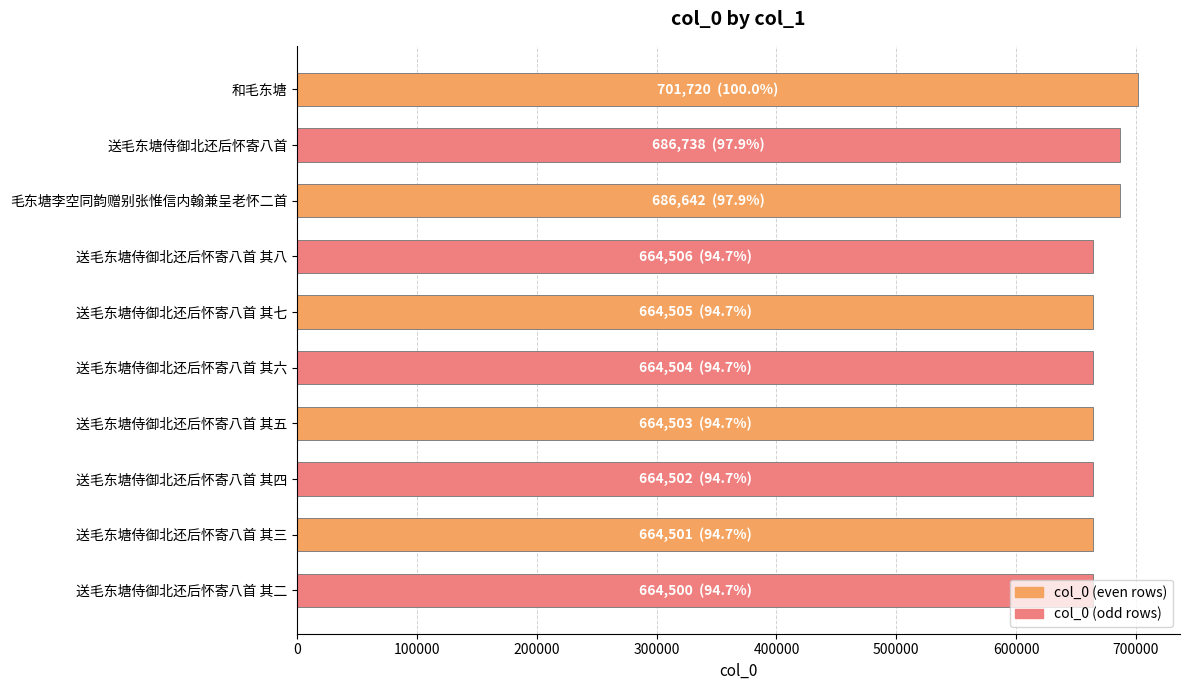

What is the sum of all values?

6726621